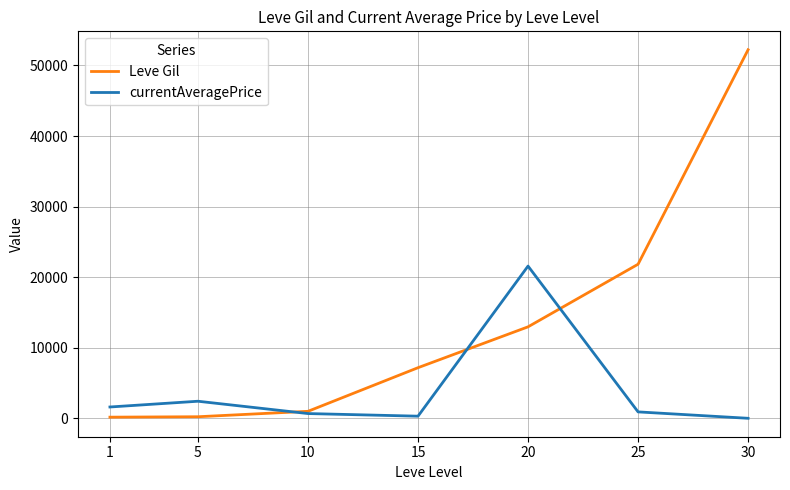

Which series ends up on top after the final intersection of Leve Gil and currentAveragePrice?

Leve Gil